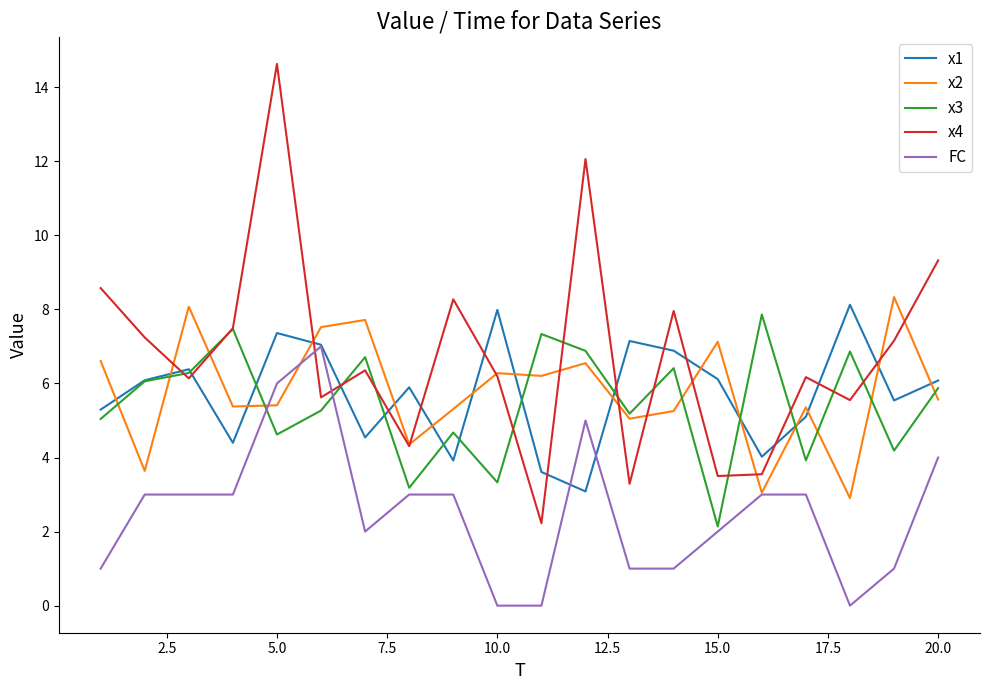

After their last crossing, which series has the higher values: x4 or FC?

x4